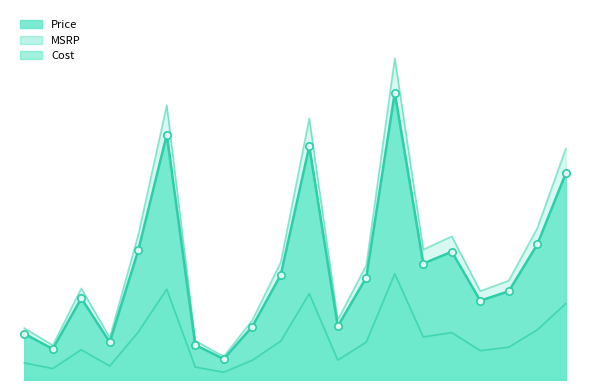

Which series has the widest spread of Y values?

MSRP